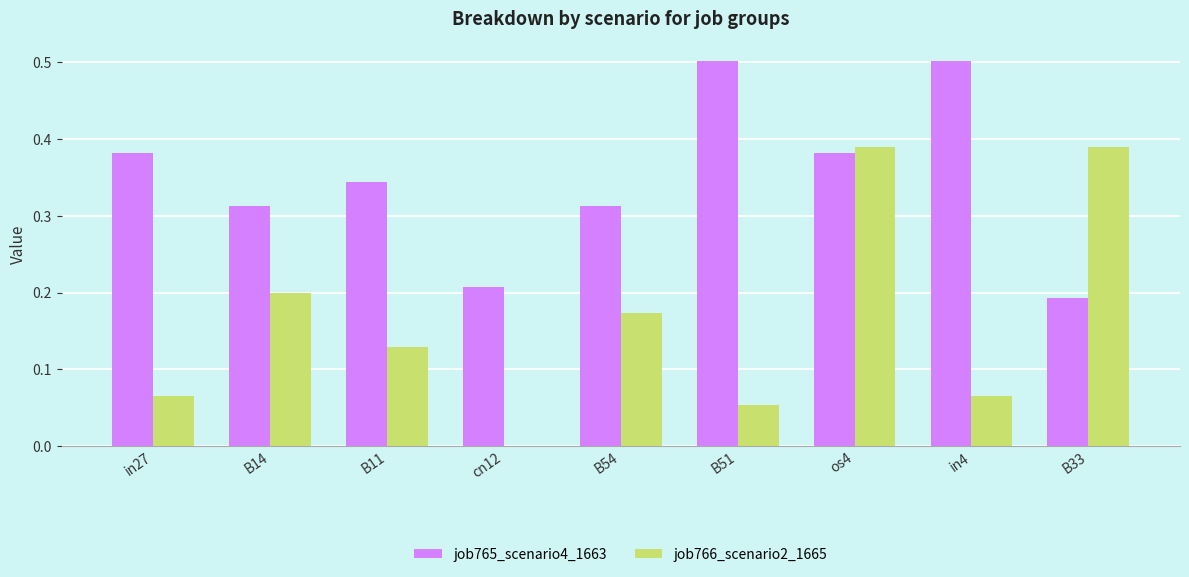

Is the value of job765_scenario4_1663 at in4 greater than the value of job766_scenario2_1665 at B54?

Yes